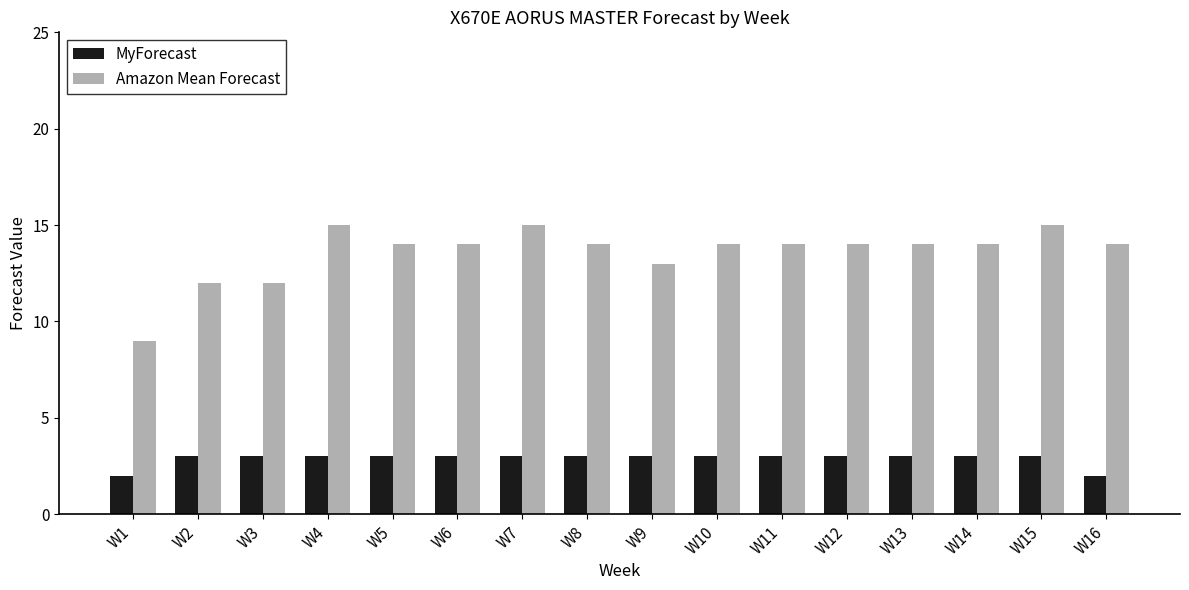

At which label does Amazon Mean Forecast first exceed 14?

W4